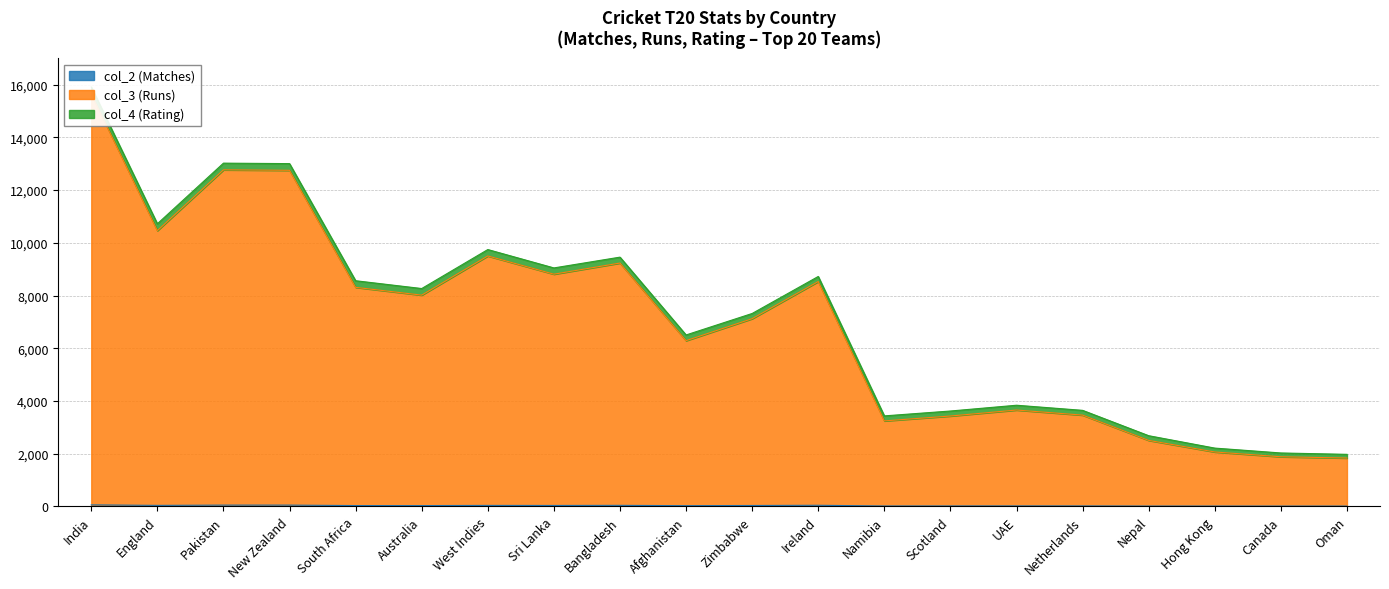

What is the label of the 9th point from the left?

Bangladesh